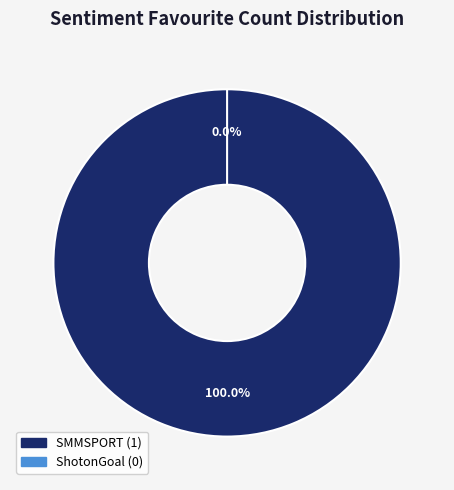

Count the number of slices in the pie.

3